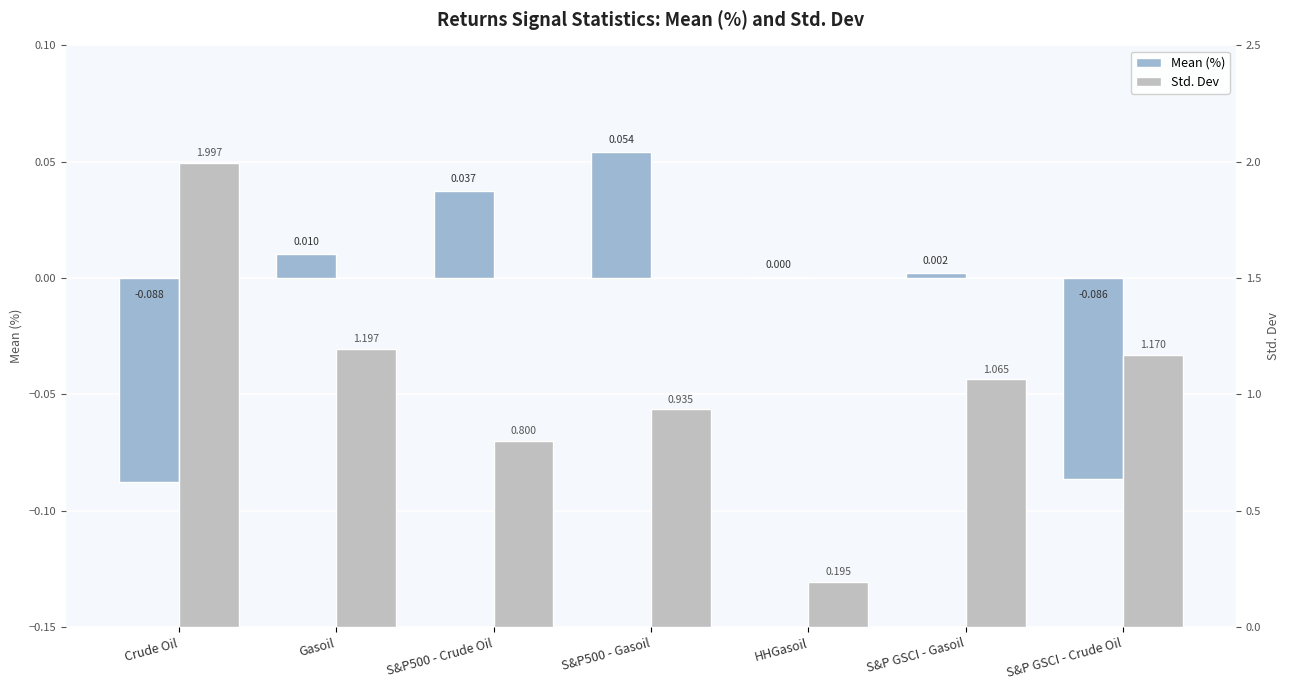

Reading left to right, extract all data points from this chart.

Mean (%): Crude Oil=-0.1	Gasoil=0.0	S&P500 - Crude Oil=0.0	S&P500 - Gasoil=0.1	HHGasoil=0.0	S&P GSCI - Gasoil=0.0	S&P GSCI - Crude Oil=-0.1
Std. Dev: Crude Oil=2.0	Gasoil=1.2	S&P500 - Crude Oil=0.8	S&P500 - Gasoil=0.9	HHGasoil=0.2	S&P GSCI - Gasoil=1.1	S&P GSCI - Crude Oil=1.2